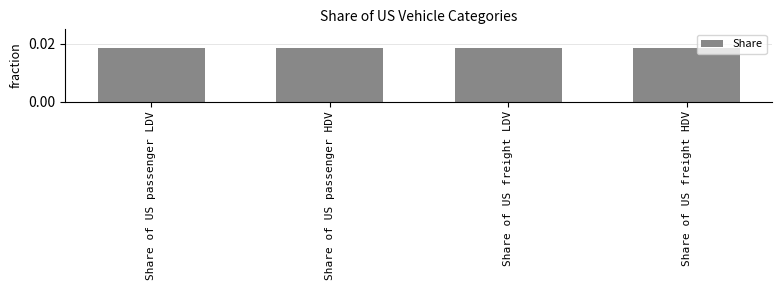

What is the label of the 1st bar from the left?

Share of US passenger LDV